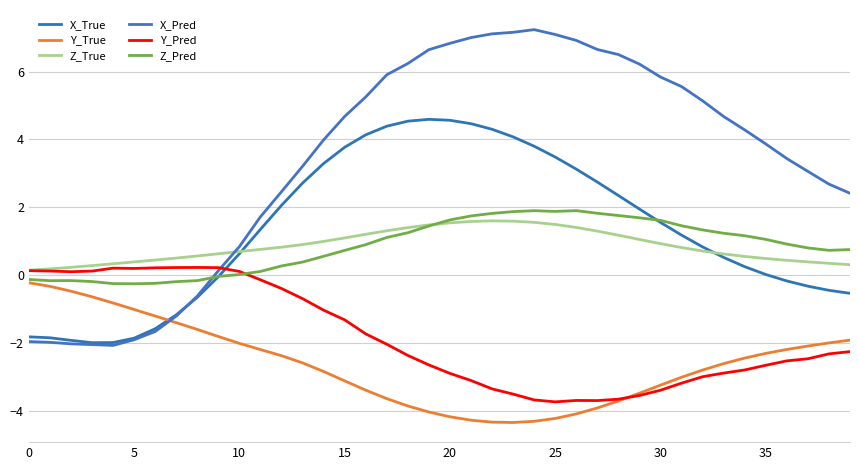

How many times do X_True and Y_True cross each other?

1